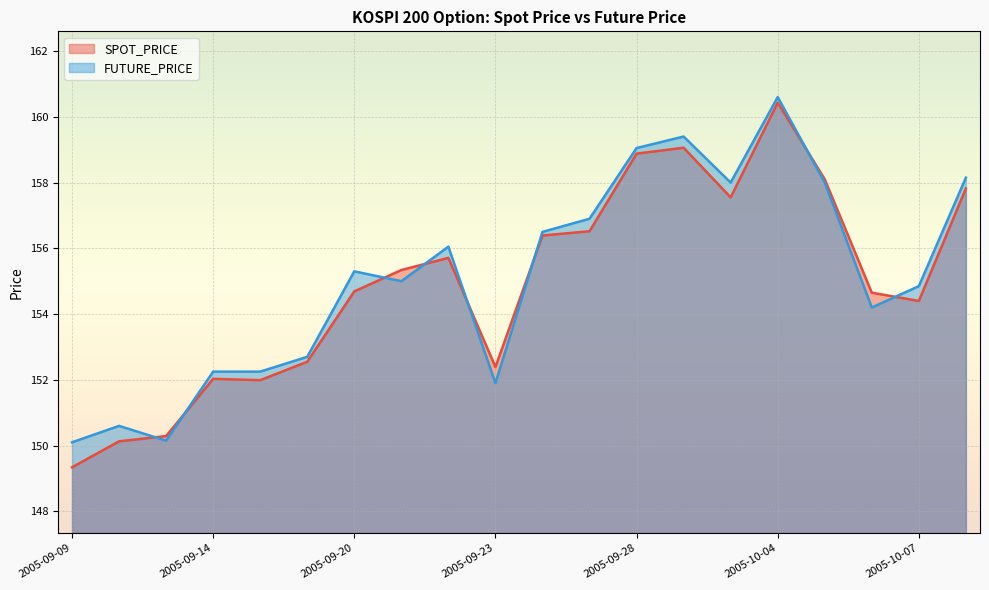

True or false: SPOT_PRICE has a value of 154.7 at 2005-09-20.

True